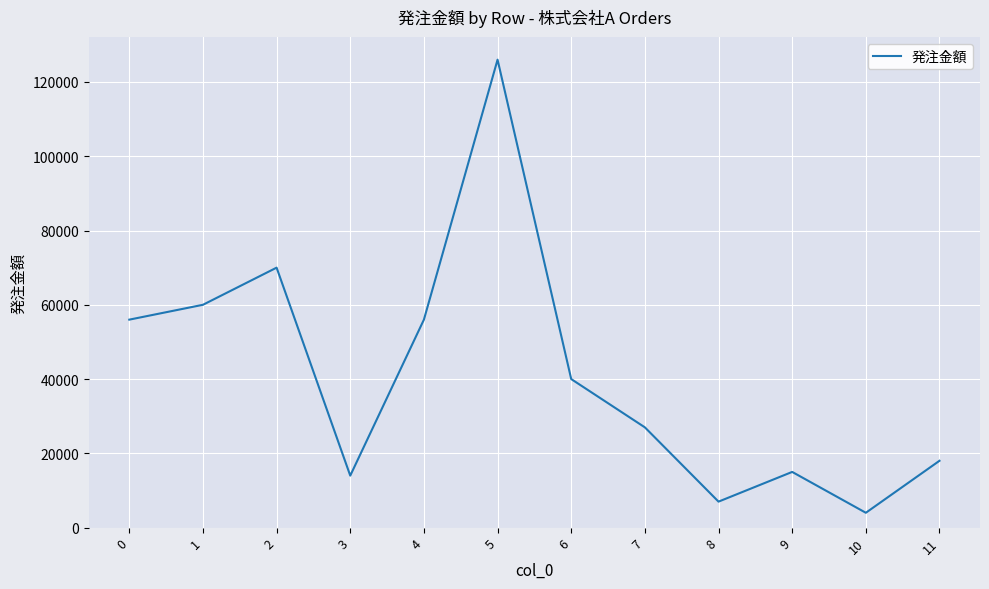

What is the minimum value shown in the chart?

4000